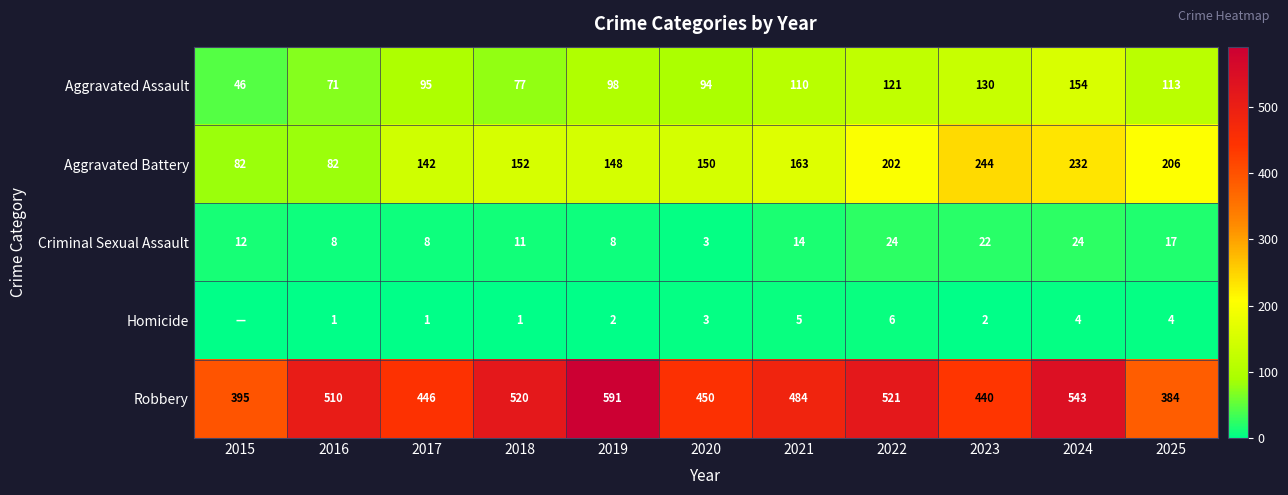

What is the difference between the maximum and minimum values in the Robbery series?

207